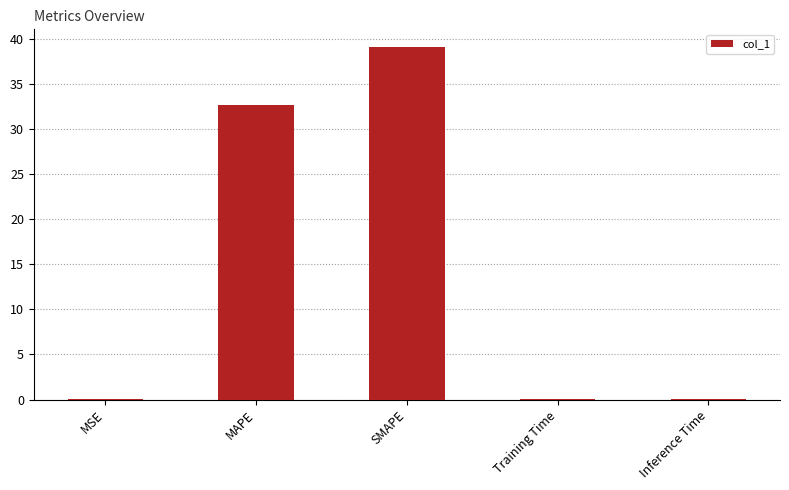

What is the approximate value at MAPE?

32.7